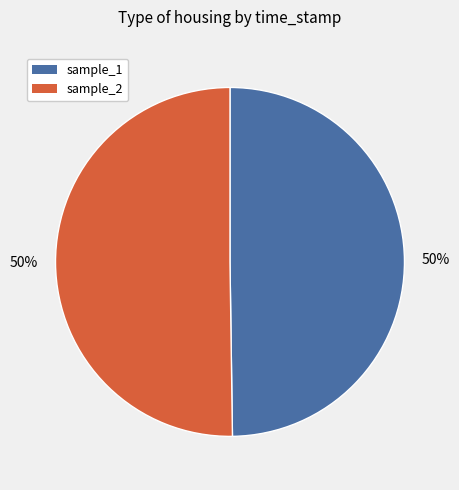

Approximately how many times larger is the value at sample_1 compared to sample_2?

1.0